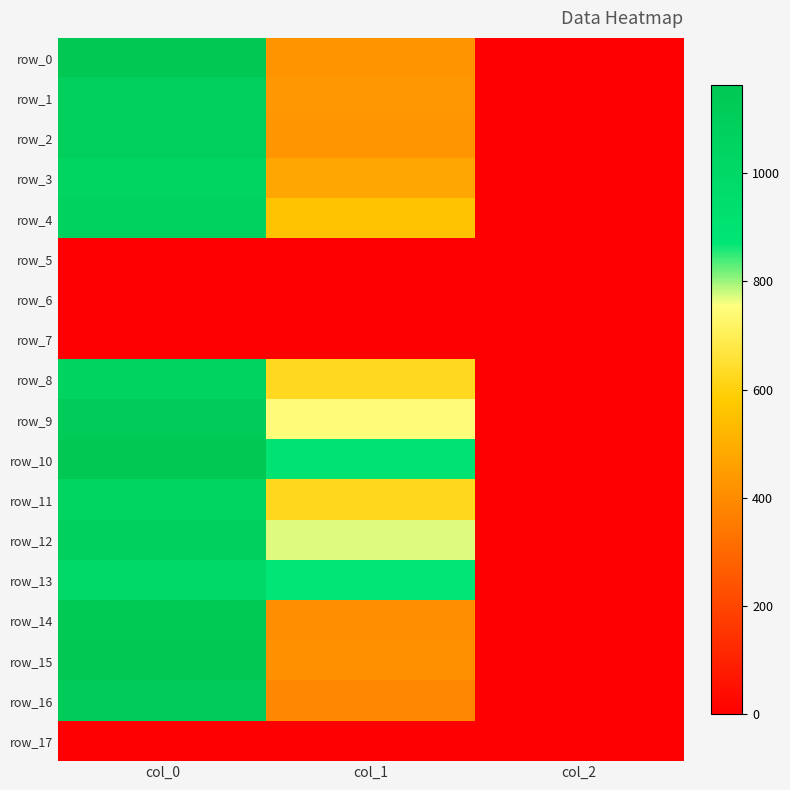

List the labels in order of row_9 value, smallest first.

col_2, col_1, col_0